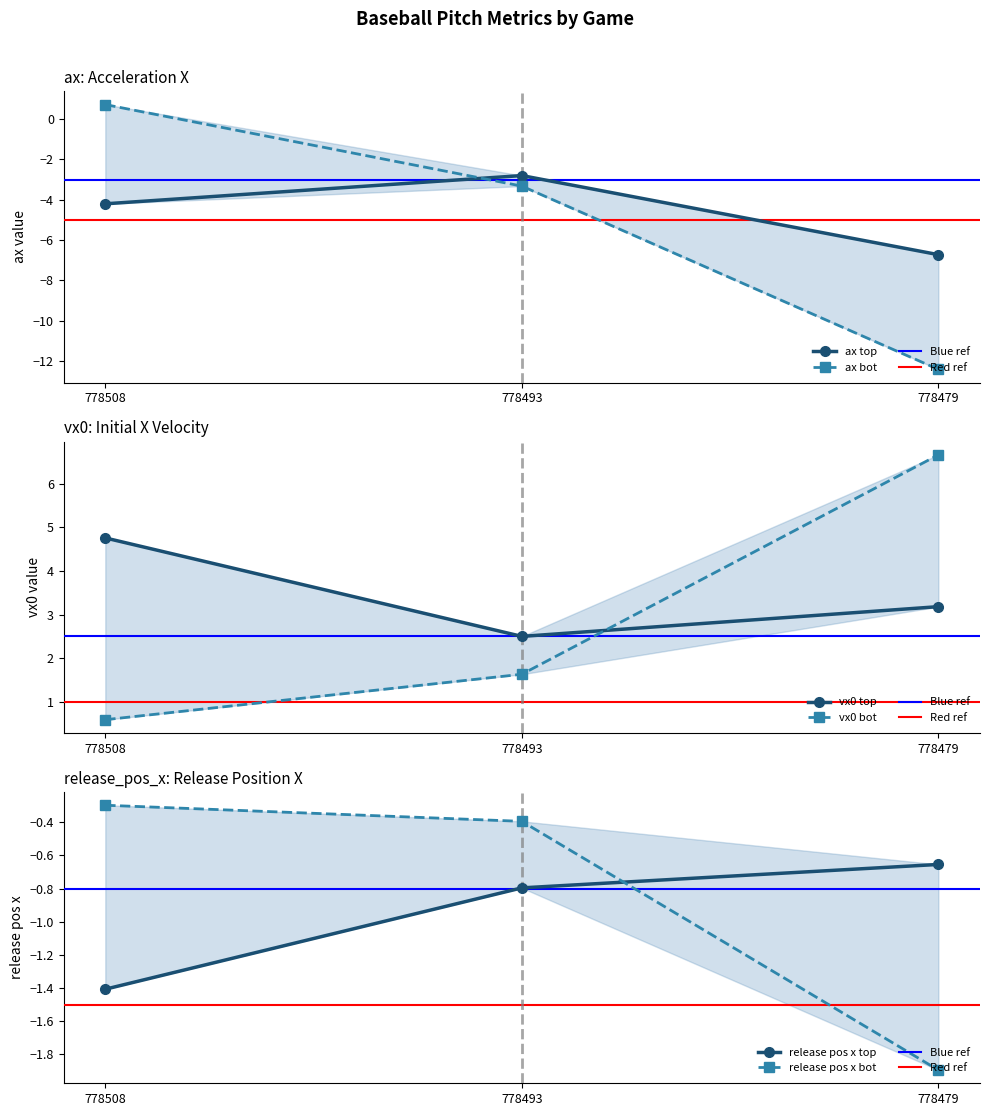

Count the number of categories in the chart.

3